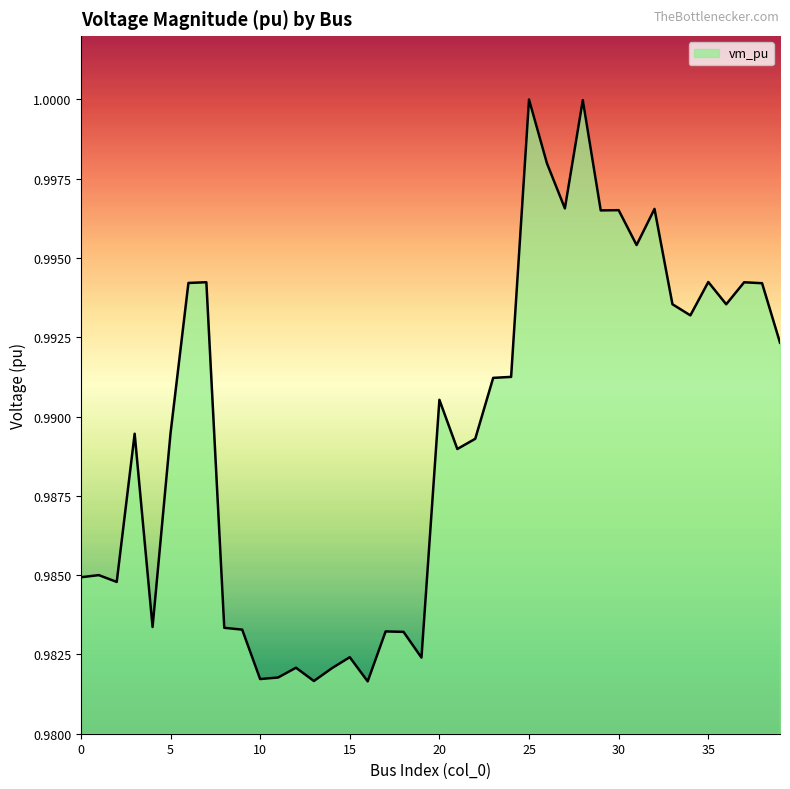

What is the value of the 24th point from the left?

1.0